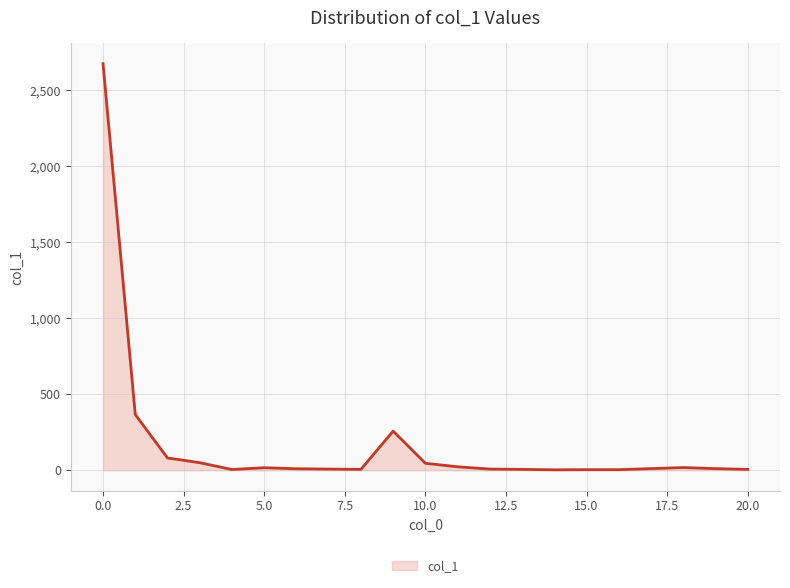

Does the chart display data point markers on the line(s)?

No